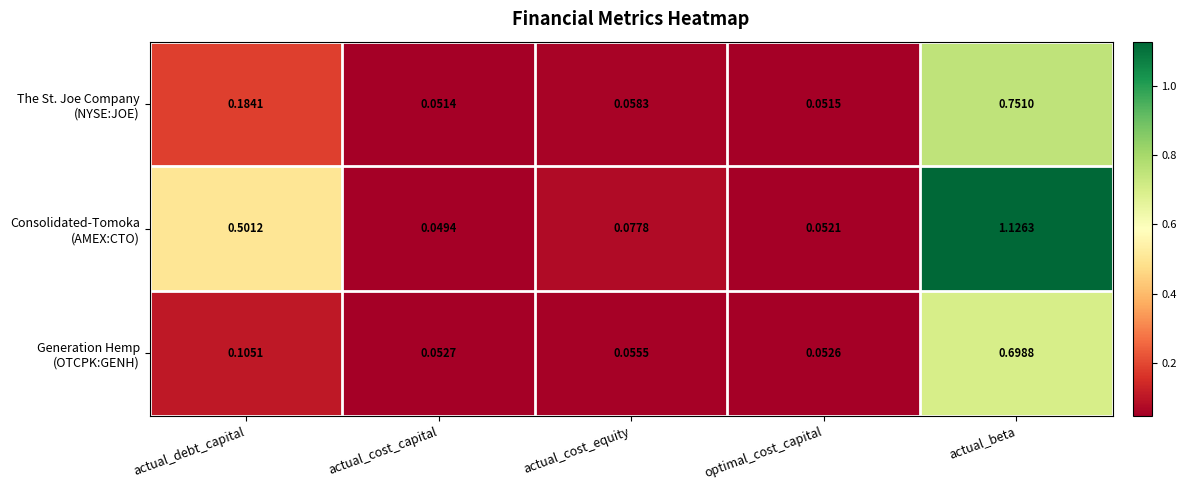

At which category does the chart reach its minimum across all series?

actual_cost_capital